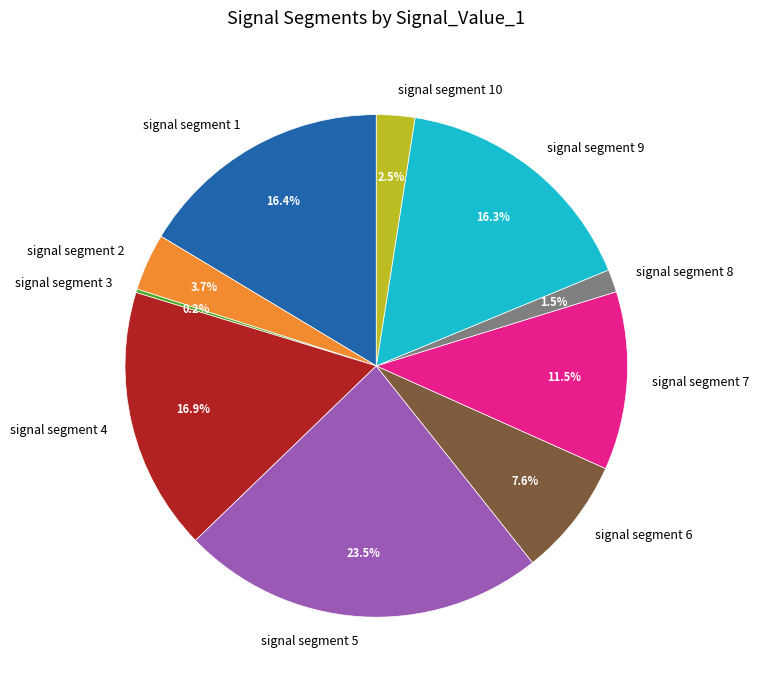

True or false: signal segment 4 accounts for 5% of the total.

False